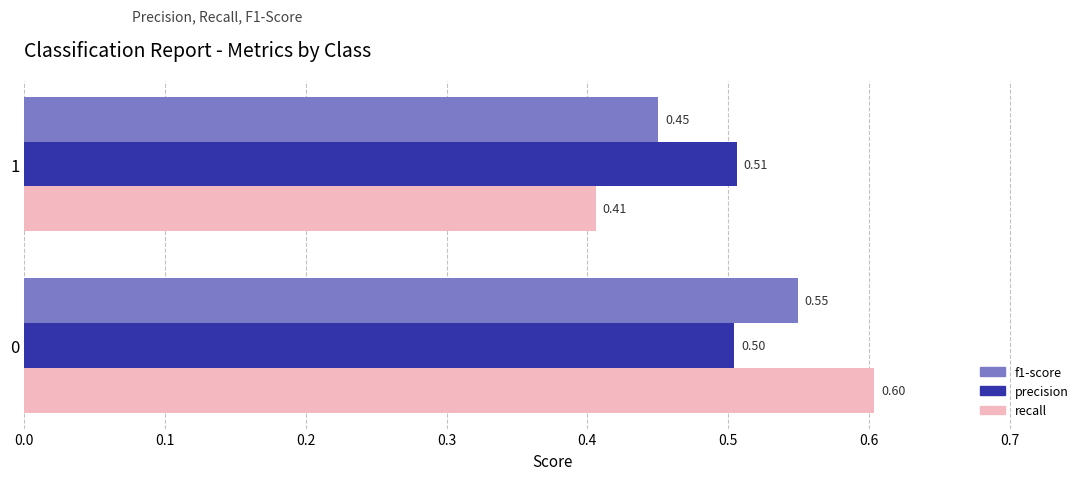

How many data points does each series have?

2